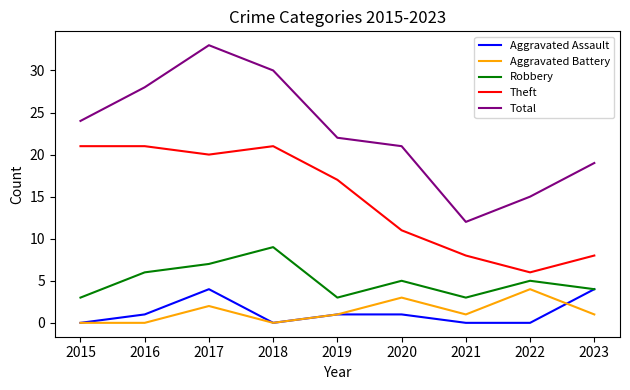

Is the value of Total at 2022 greater than the value of Aggravated Battery at 2019?

Yes